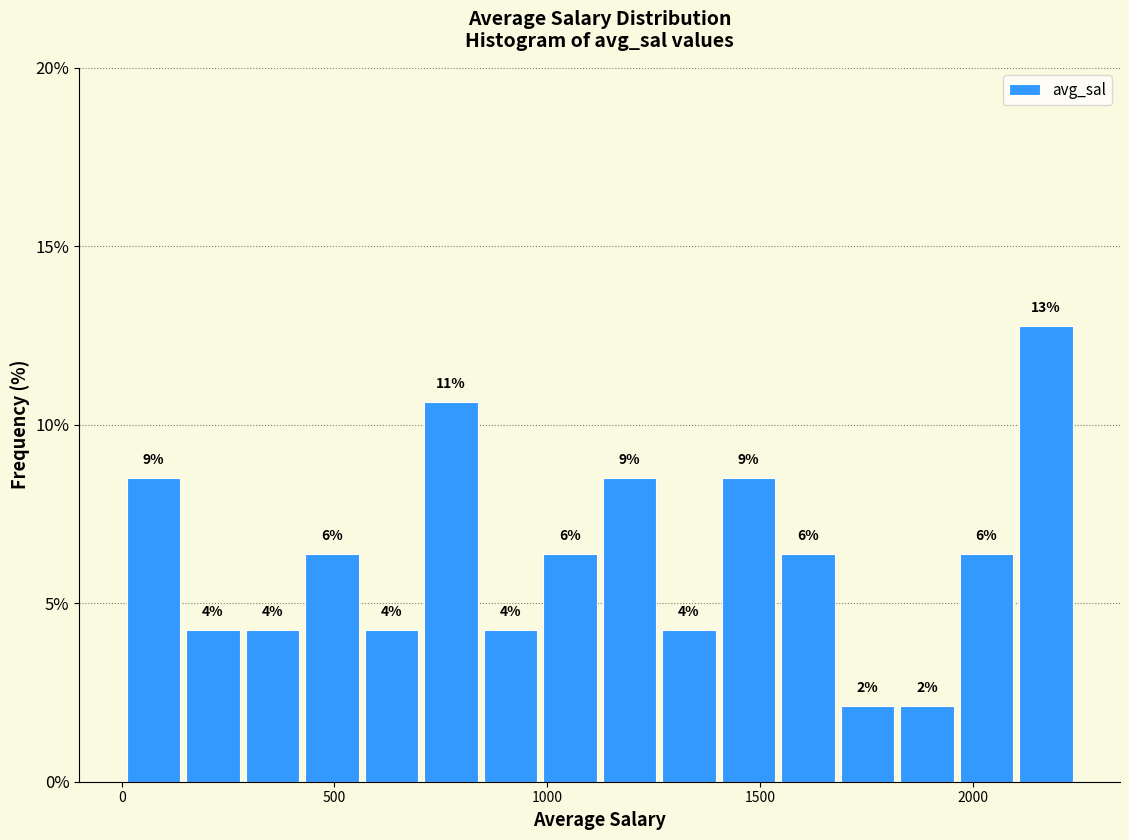

Around what value on the x-axis is the tallest bar? Give the approximate position of its centre, as read against the axis.

2150